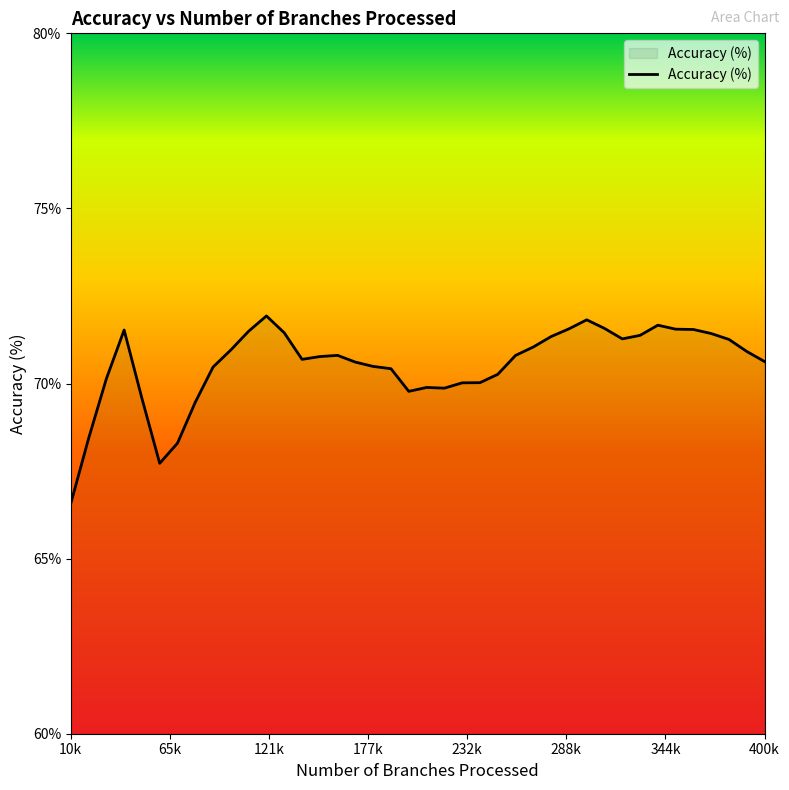

What is the smallest value displayed?

66.6